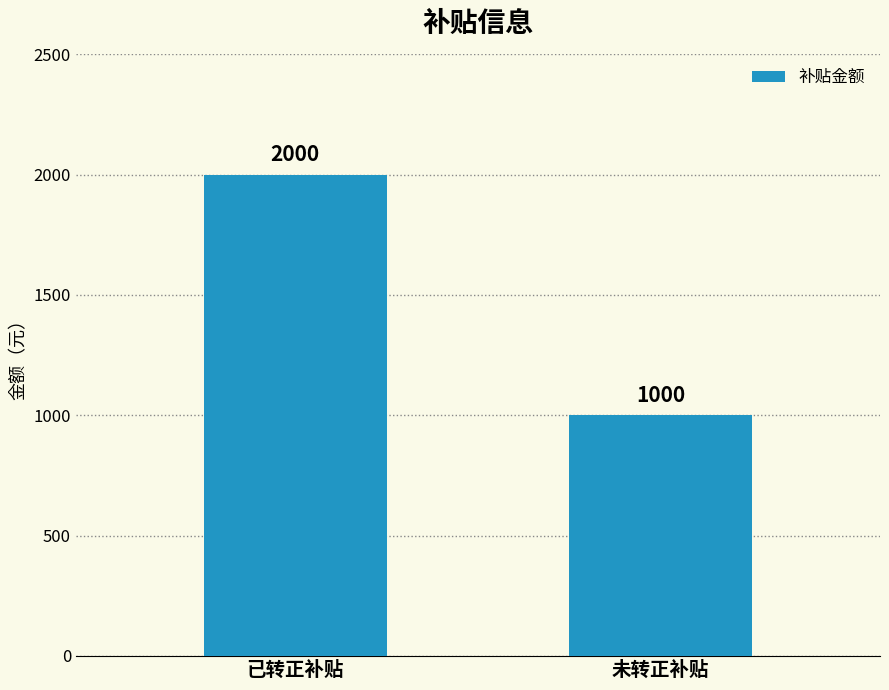

Read the value at 未转正补贴.

1000